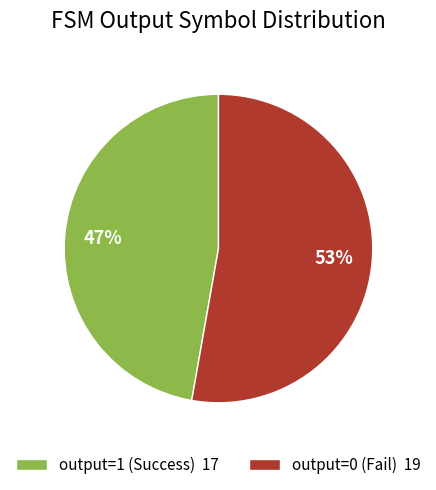

To the nearest percent, what portion does output=1 (Success) 17 represent?

47%